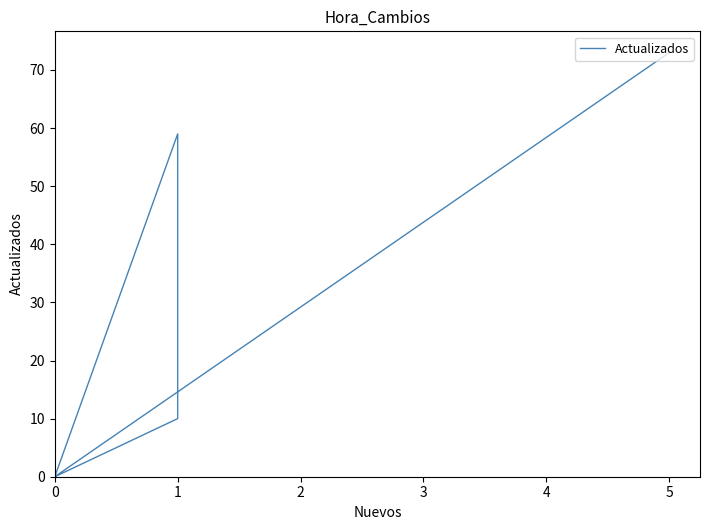

What is the maximum value shown in the chart?

73